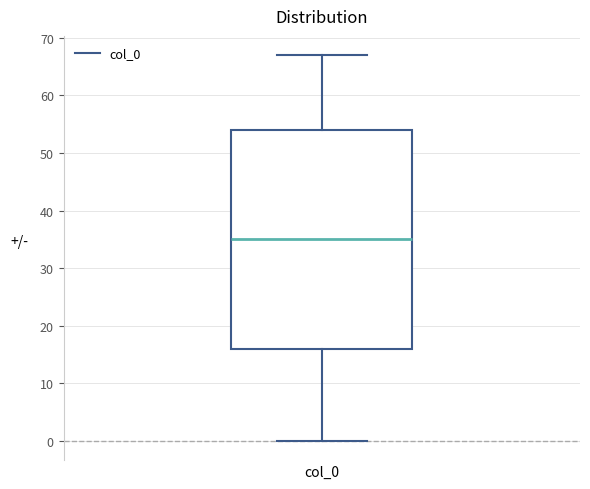

Transcribe this box plot: give where the median line is, the range the box spans, and where the two whiskers end, as read against the y-axis. The values are not printed on the chart, so give them approximately, as read against the axis.

median 35, box 16 to 54, whiskers 0 to 67